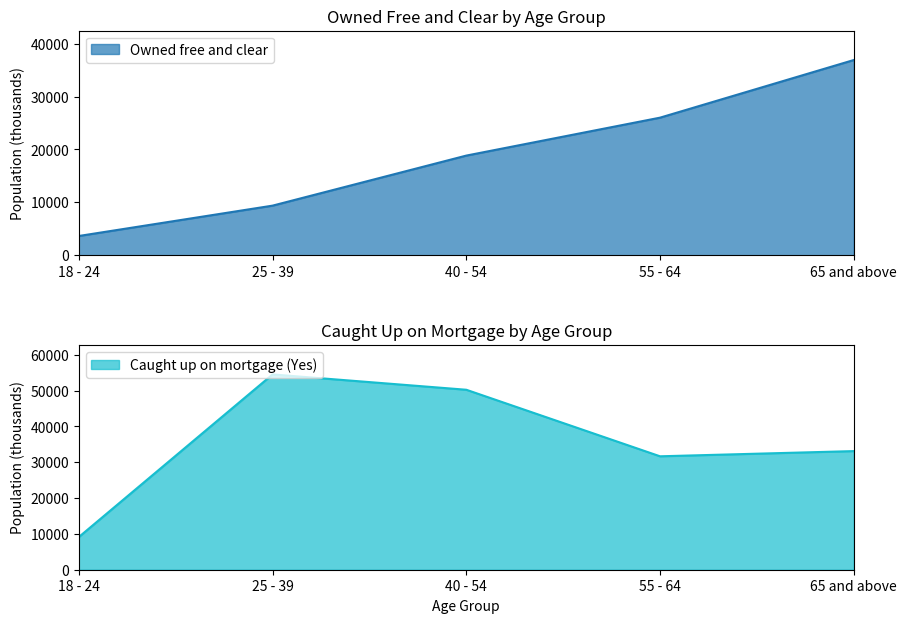

List the series in order of their overall mean, lowest first.

Owned free and clear, Household currently caught up (Yes)